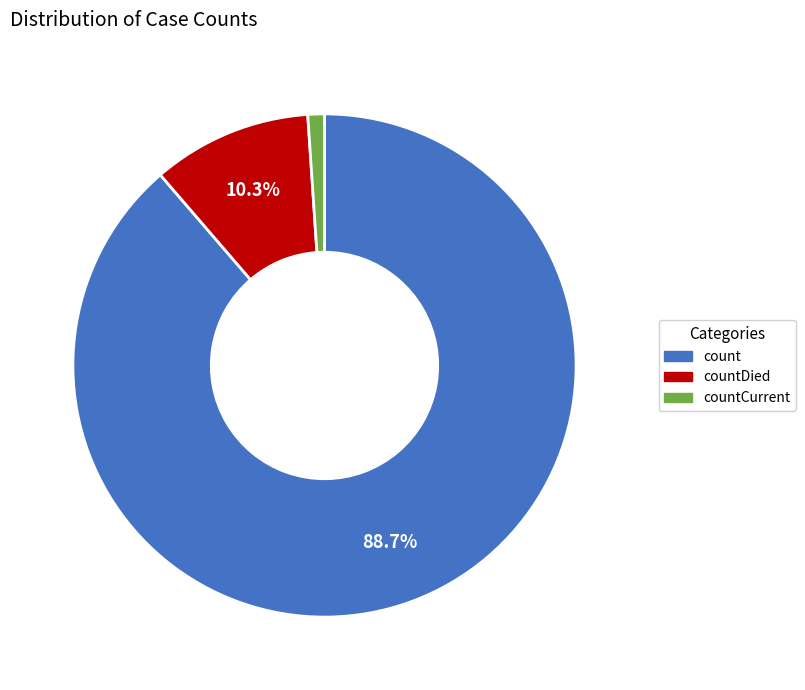

Is there a majority slice in this chart?

Yes